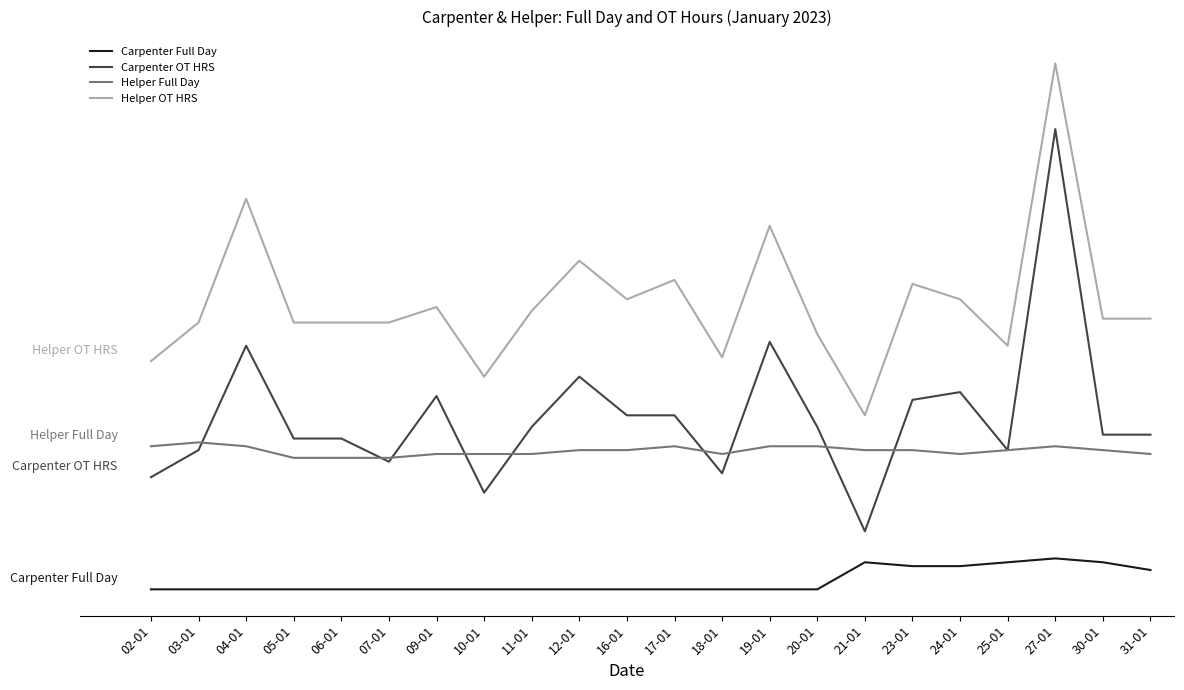

List the series in order of their peak value, highest first.

Helper OT HRS, Carpenter OT HRS, Helper Full Day, Carpenter Full Day